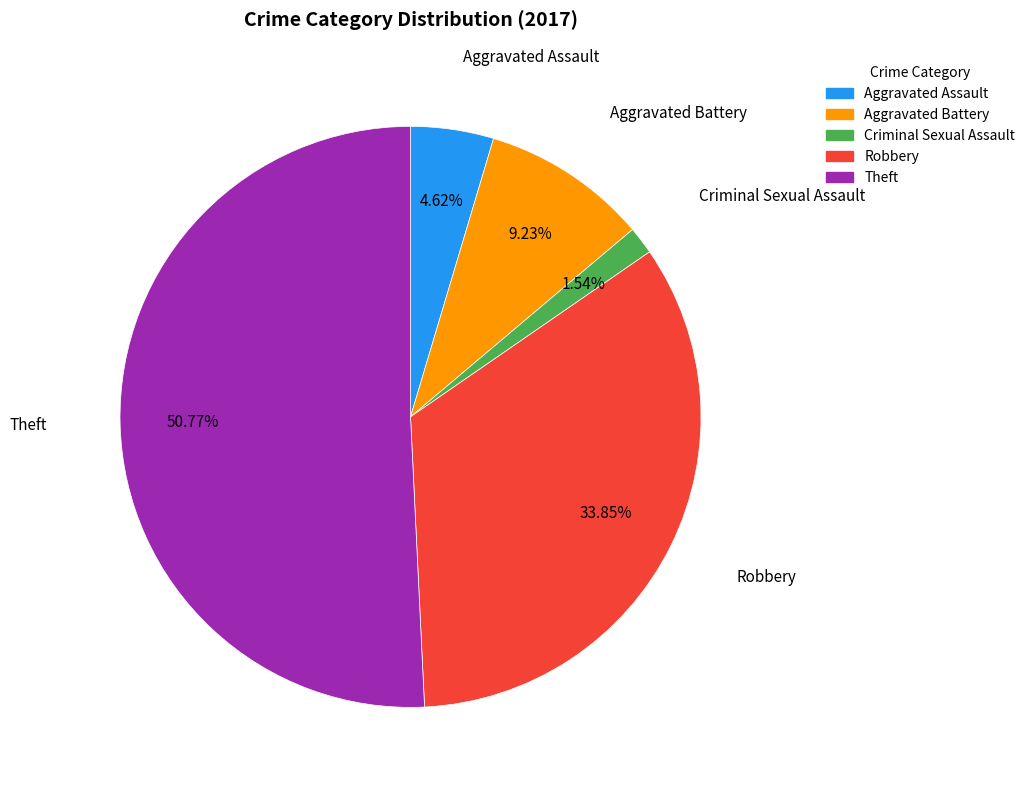

To the nearest percent, what is the difference between the largest and smallest slice percentages?

49%